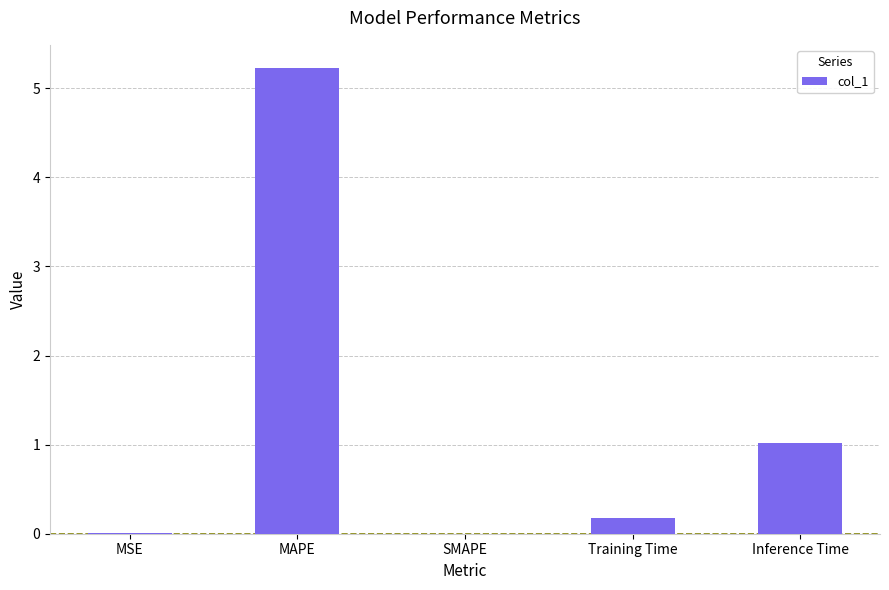

Is it true that the value at Inference Time is 1.8?

False